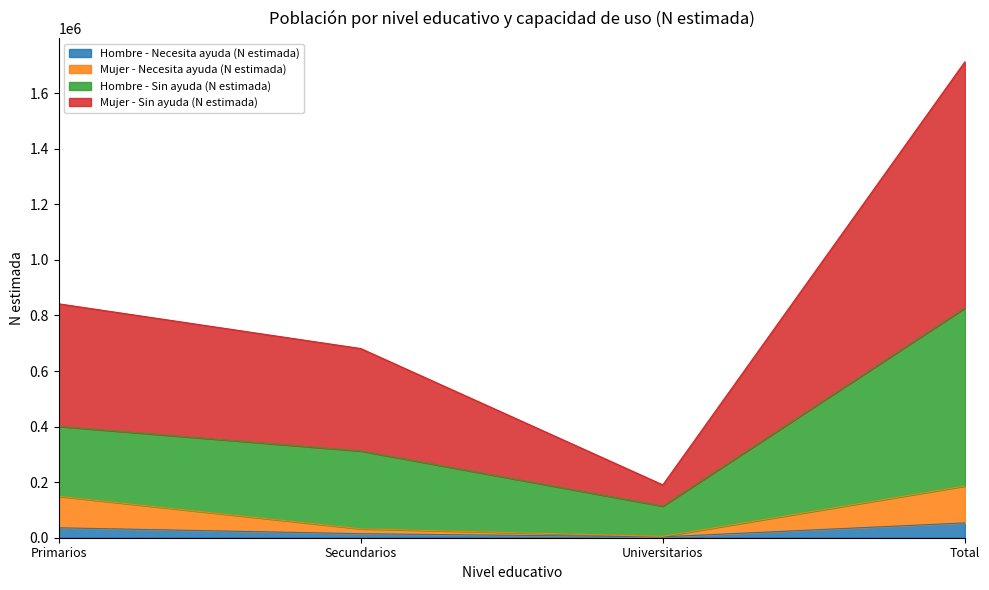

At which label does Hombre - Necesita ayuda (N estimada) first exceed 35759?

Total